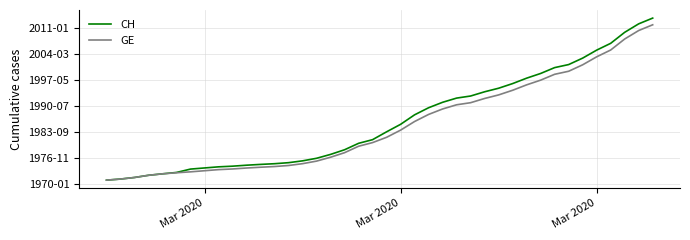

Is this an area chart (filled region under the line)?

No